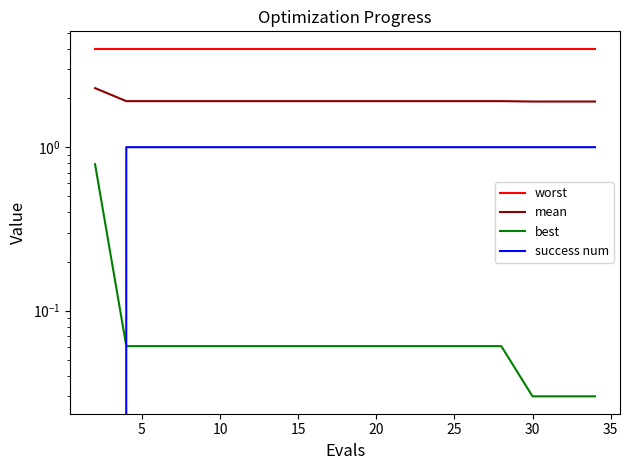

True or false: best and mean cross at least once.

False